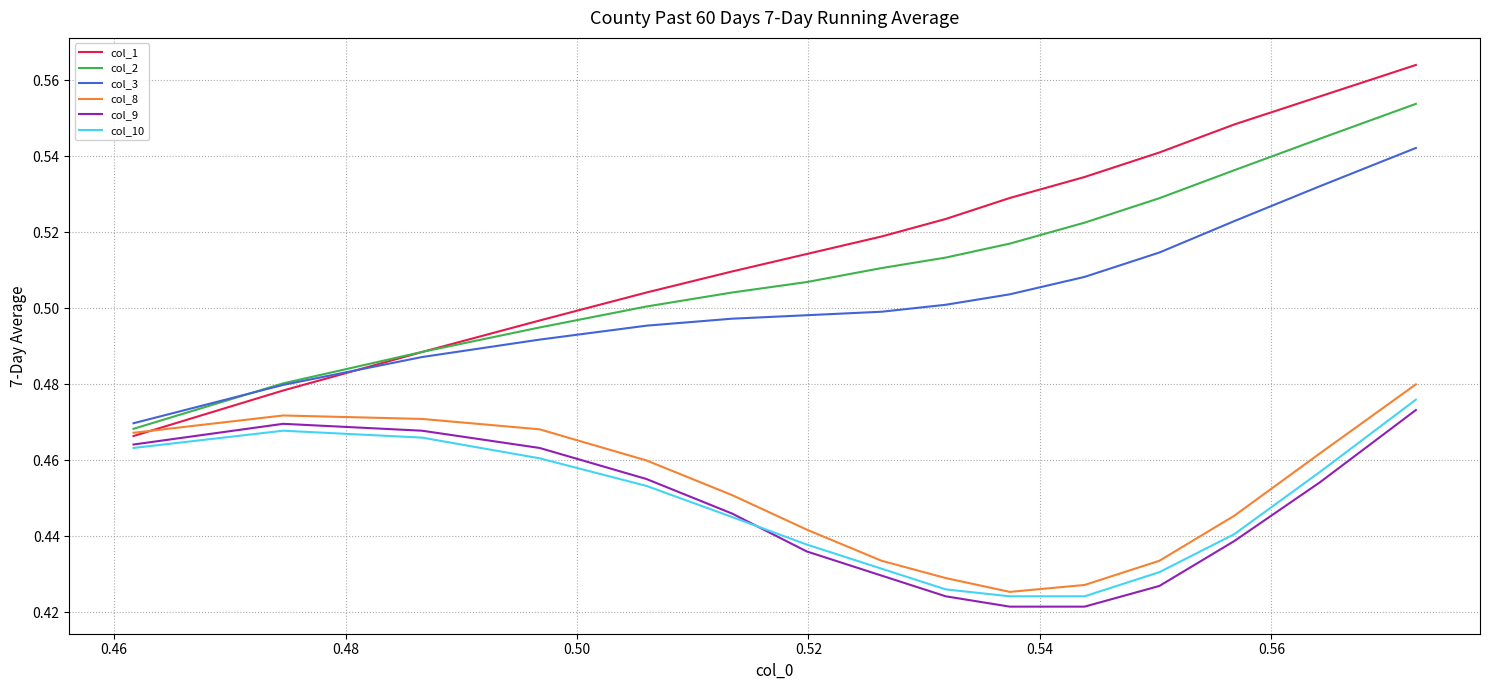

Which series has the largest total across all categories?

col_1